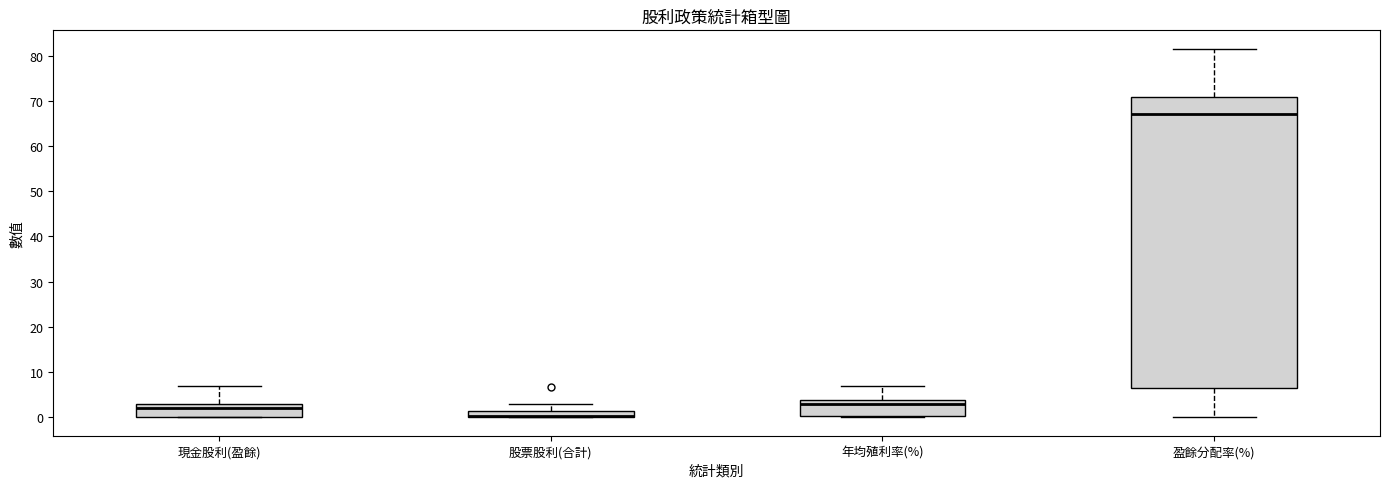

Comparing the boxes themselves (not the whiskers), which one is the tallest?

盈餘分配率(%)